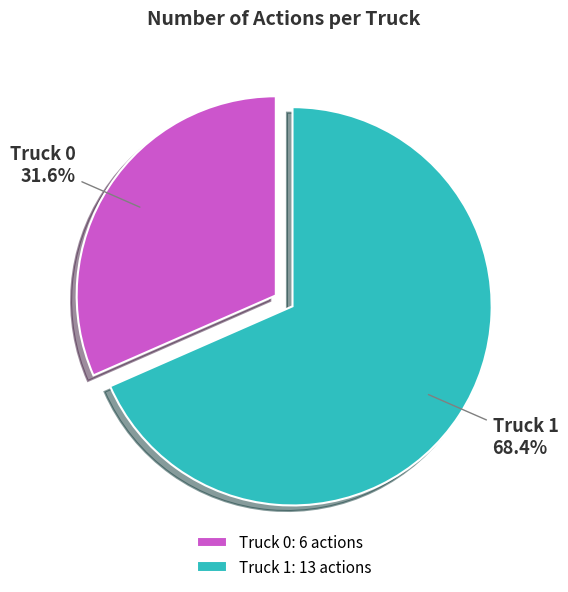

Is Truck 1 the majority of the pie?

Yes